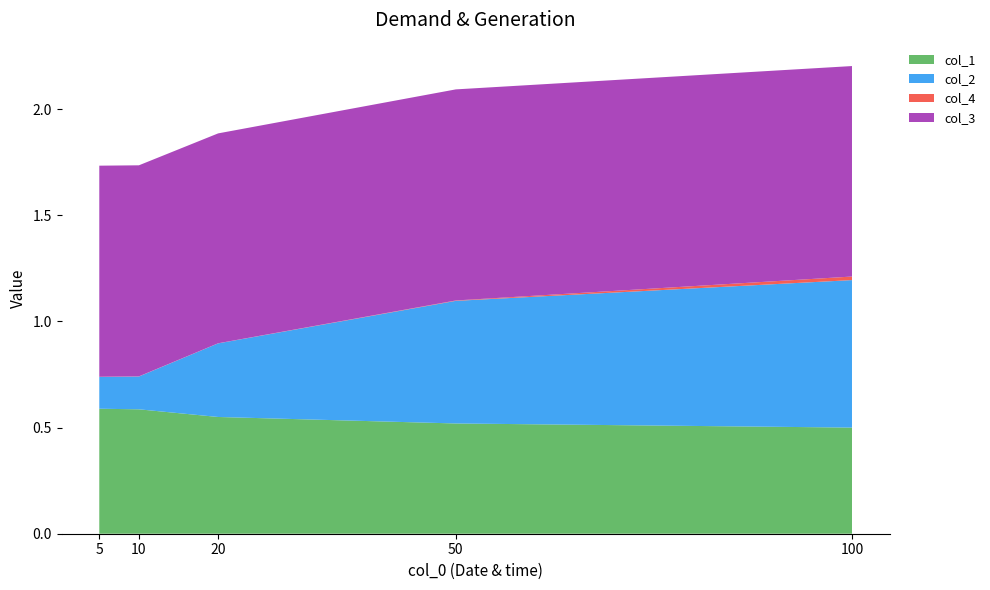

Reading left to right, extract all data points from this chart.

col_1: 5=0.6	10=0.6	20=0.6	50=0.5	100=0.5
col_2: 5=0.1	10=0.2	20=0.3	50=0.6	100=0.7
col_4: 5=0.0	10=0.0	20=0.0	50=0.0	100=0.0
col_3: 5=1.0	10=1.0	20=1.0	50=1.0	100=1.0